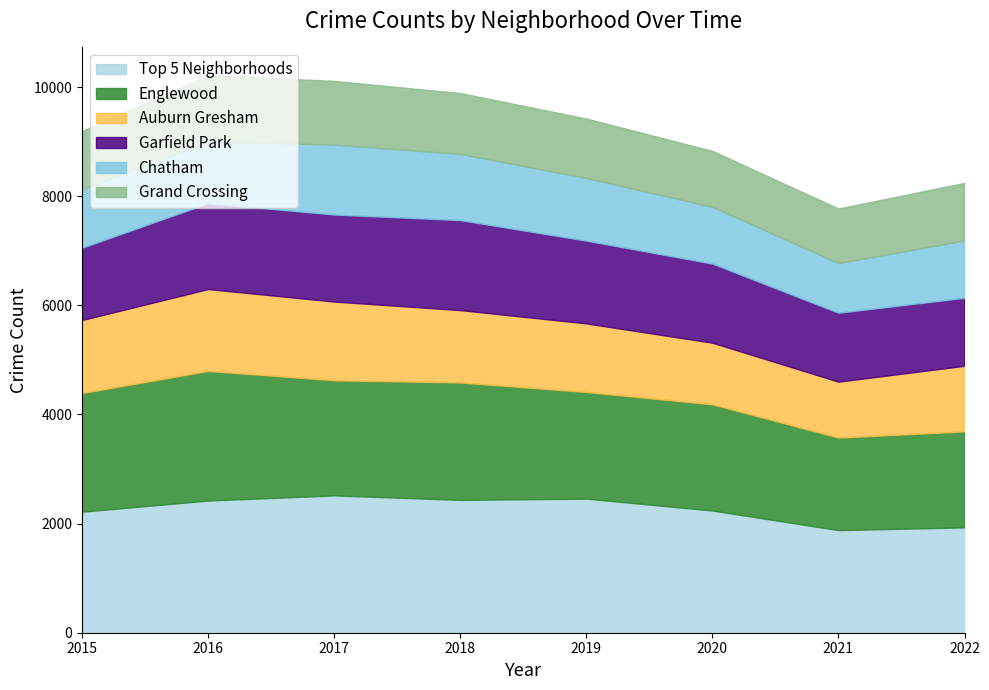

True or false: Englewood has a value of 2737 at 2022.

False